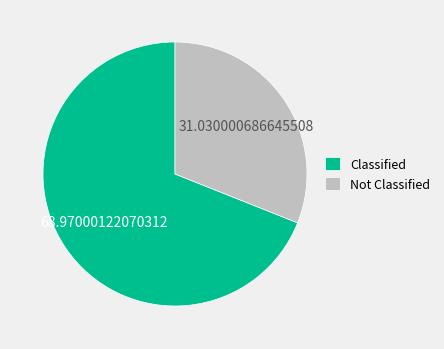

How many slices are in this pie chart?

2